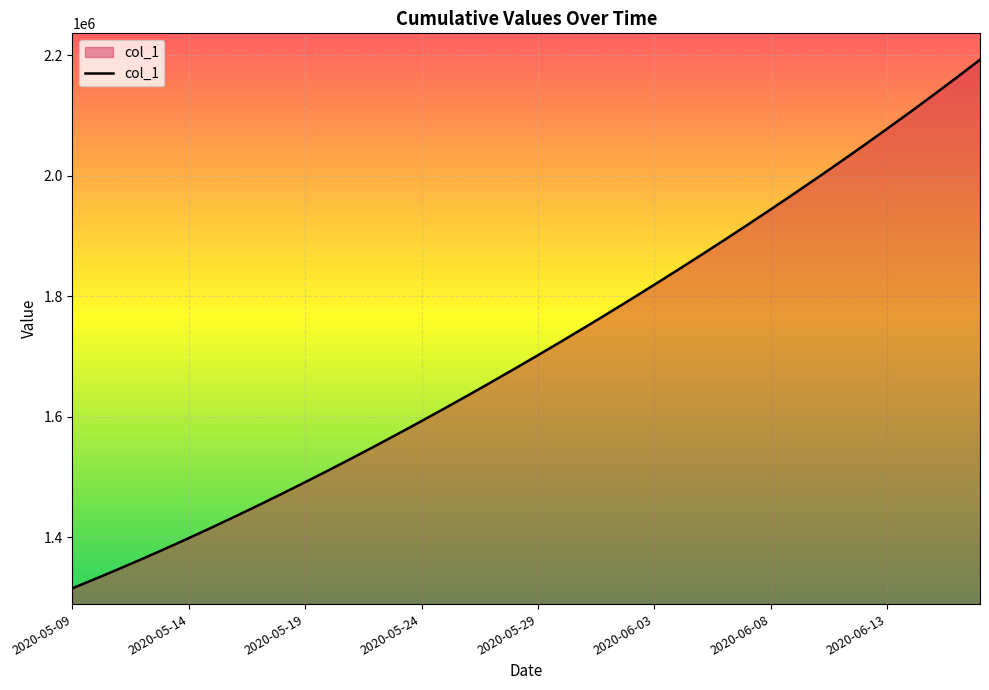

What is the maximum value shown in the chart?

2192366.0